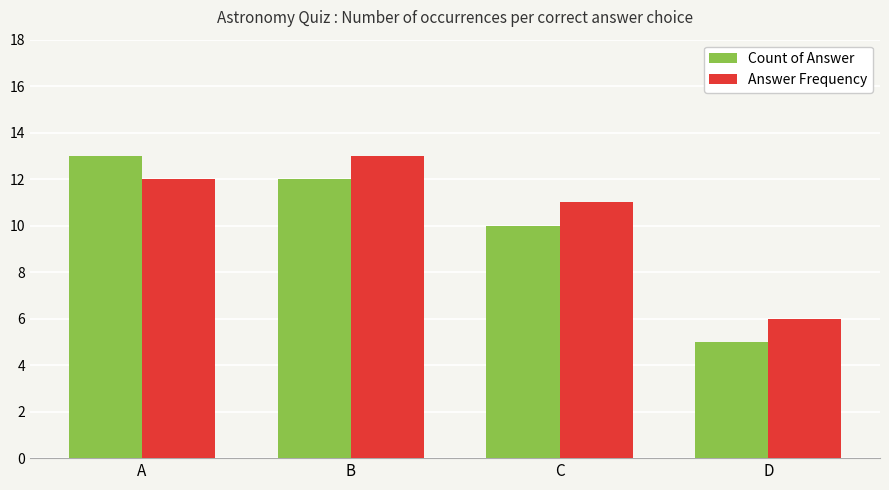

The value of Answer Frequency at D is 9. True or false?

False